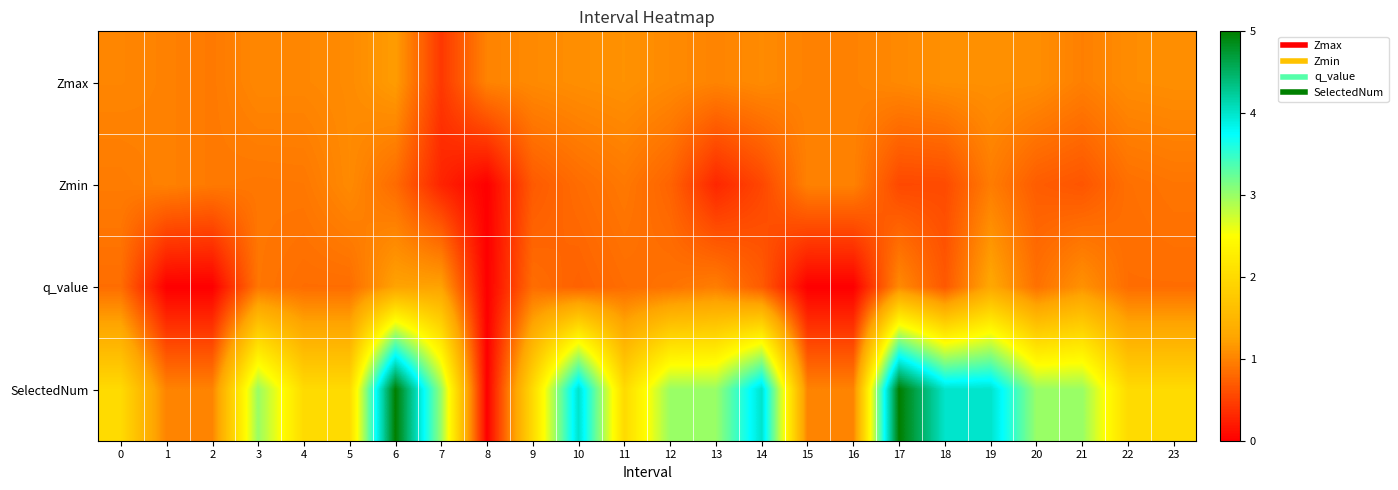

What is the greatest value displayed?

5.0